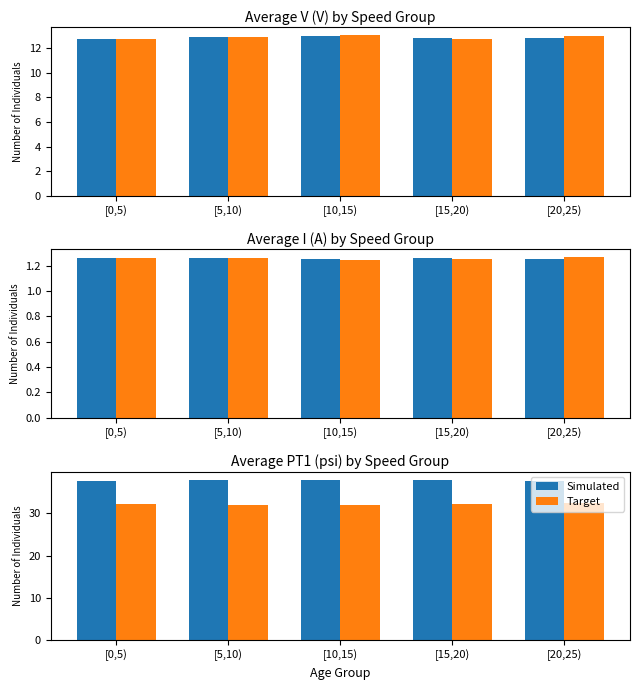

At which label is Simulated closest to 37?

[20,25)